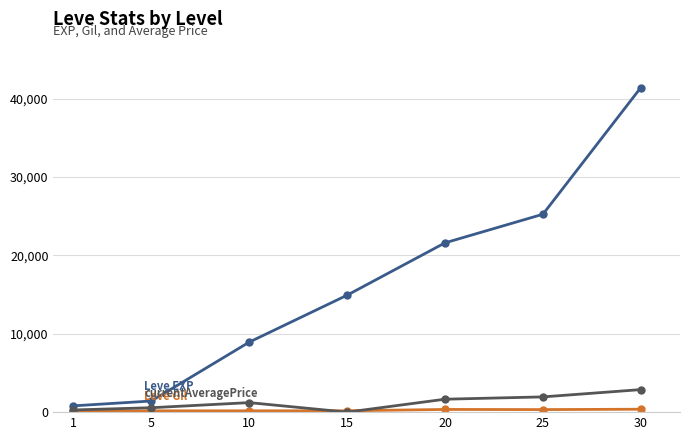

At which category is the sum across all series the highest?

30